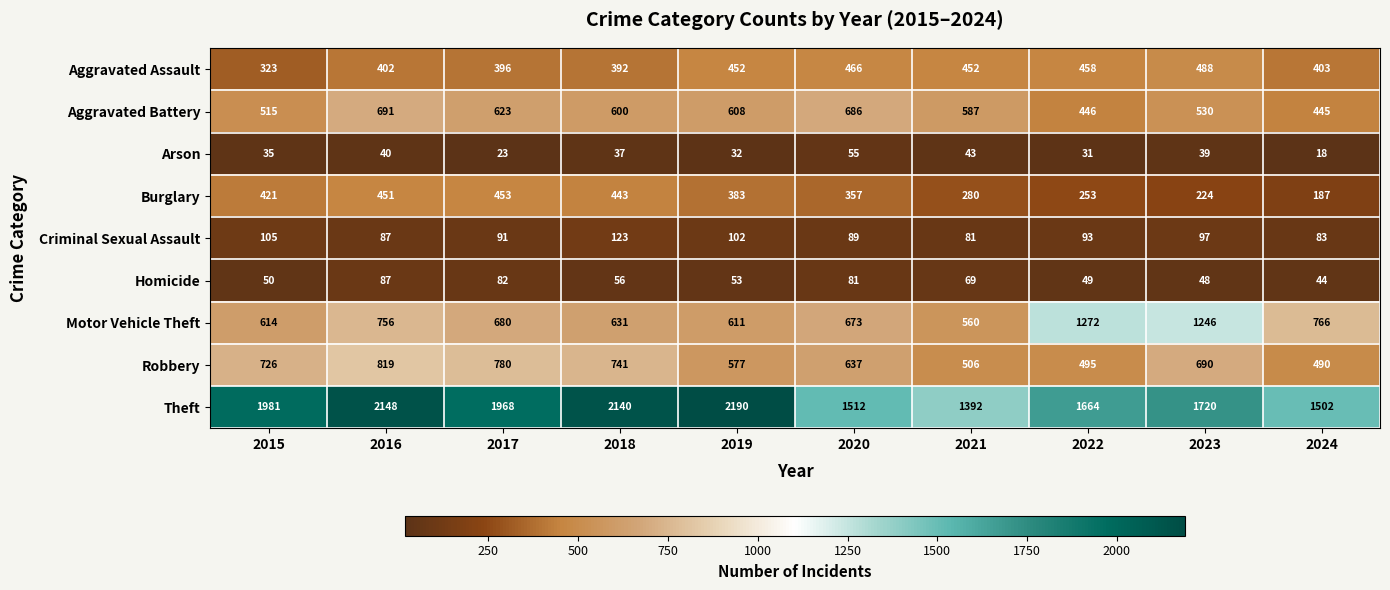

What is the spread (max minus min) of values at 2015?

1946